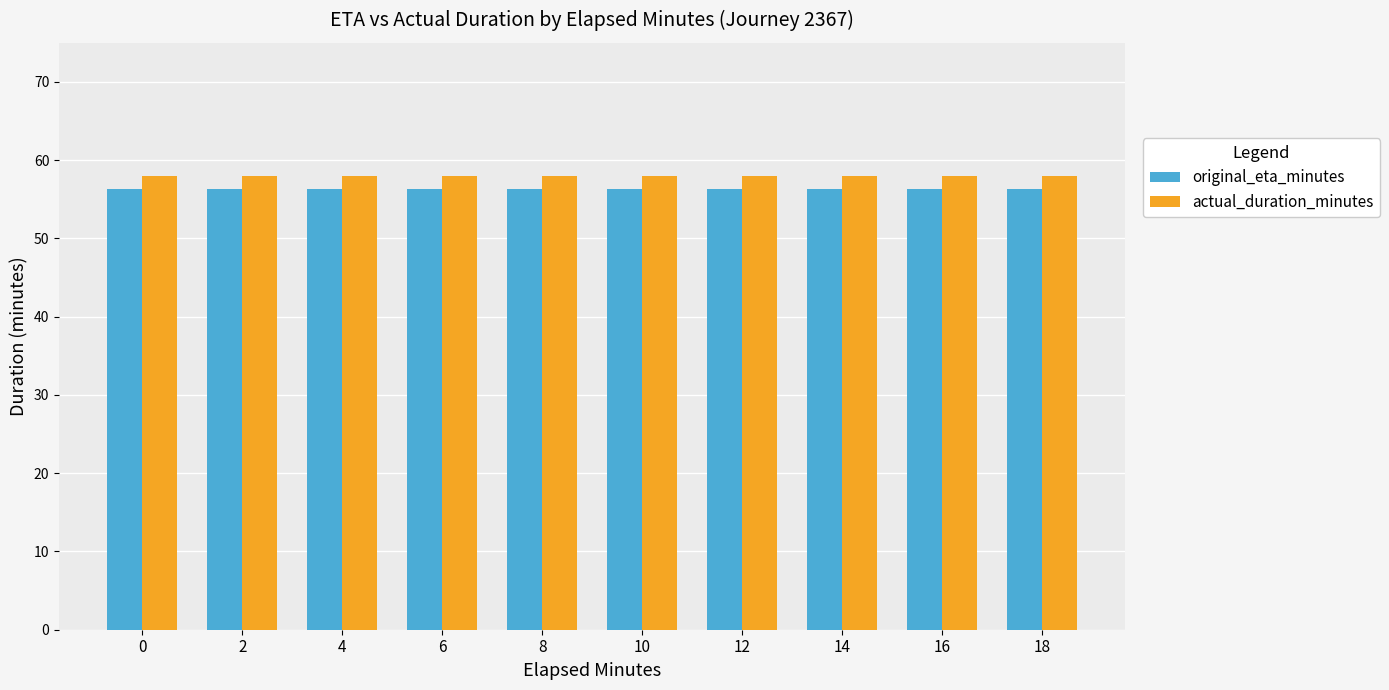

What is the difference between the highest and lowest values at 12?

1.7